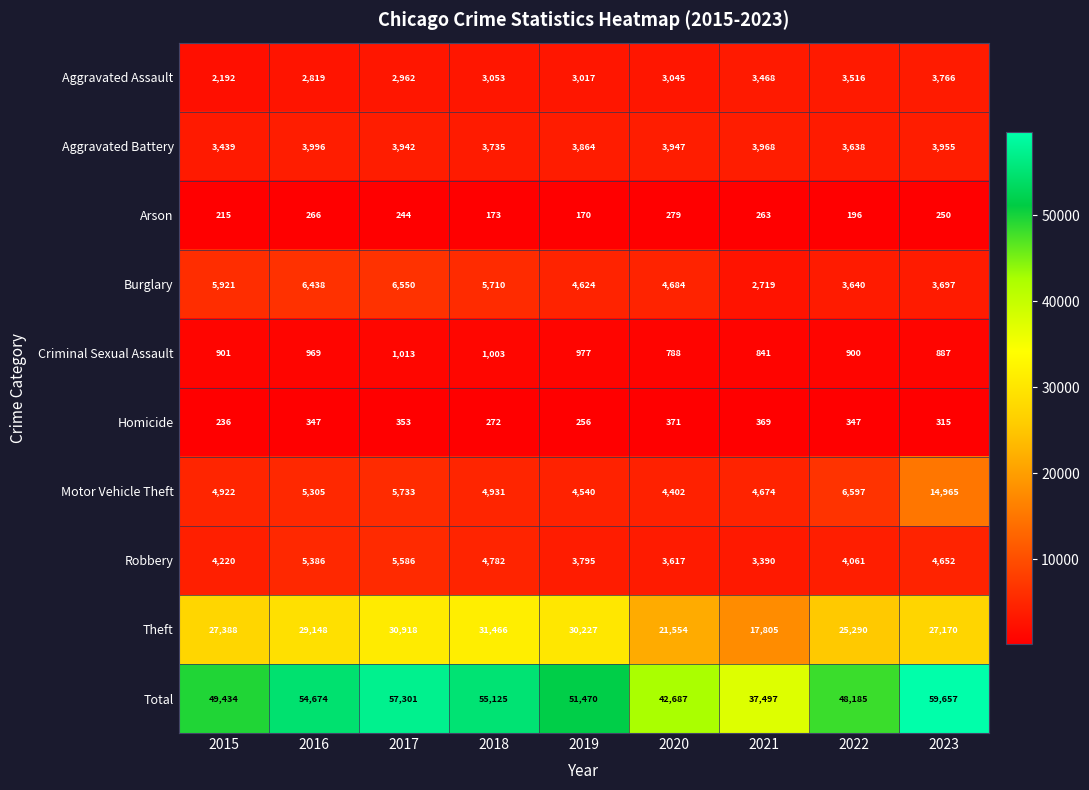

List the labels in order of Burglary value, largest first.

2017, 2016, 2015, 2018, 2020, 2019, 2023, 2022, 2021